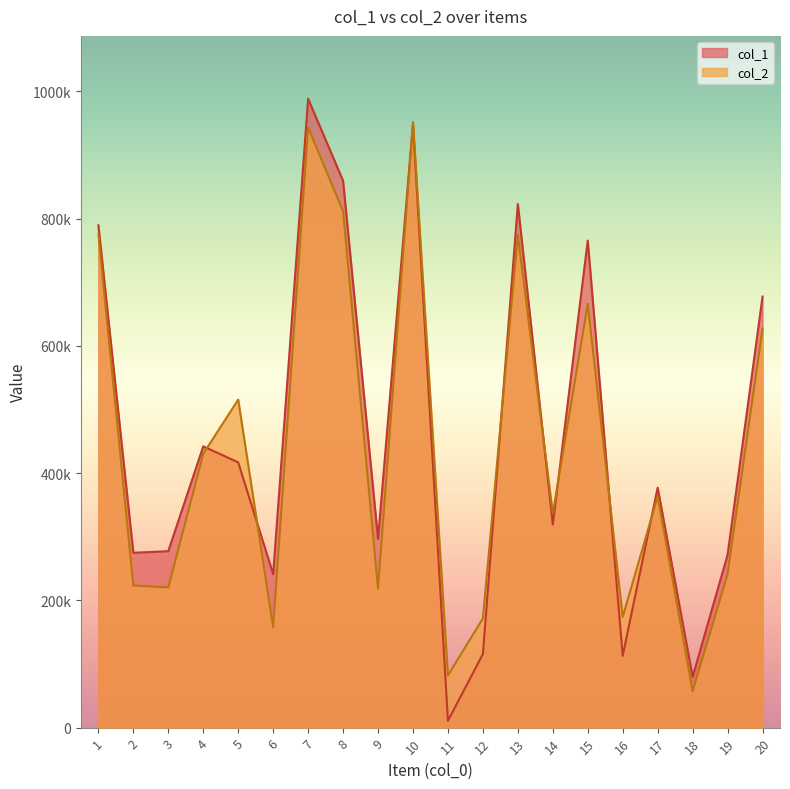

How many series are shown in this chart?

2